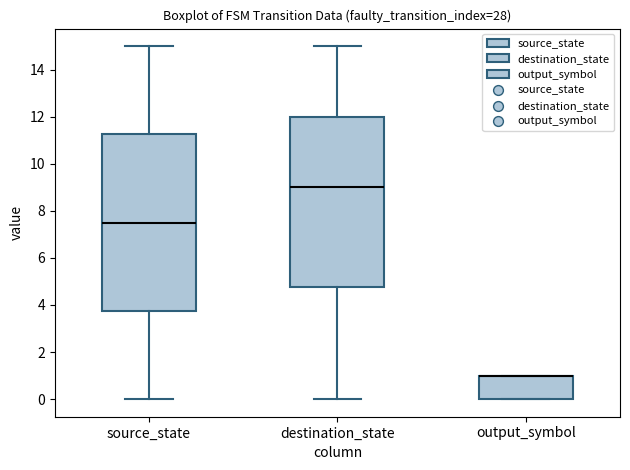

Reading left to right, transcribe this box plot: for each box, give where its median line is, the range the box spans, and where its two whiskers end, as read against the y-axis. The values are not printed on the chart, so give them approximately, as read against the axis.

source_state: median 7.6, box 3.8 to 11.2, whiskers 0.0 to 15.0
destination_state: median 9.0, box 4.8 to 12.0, whiskers 0.0 to 15.0
output_symbol: median 1.0 (drawn on the box's upper edge), box 0.0 to 1.0, whiskers 0.0 to 1.0